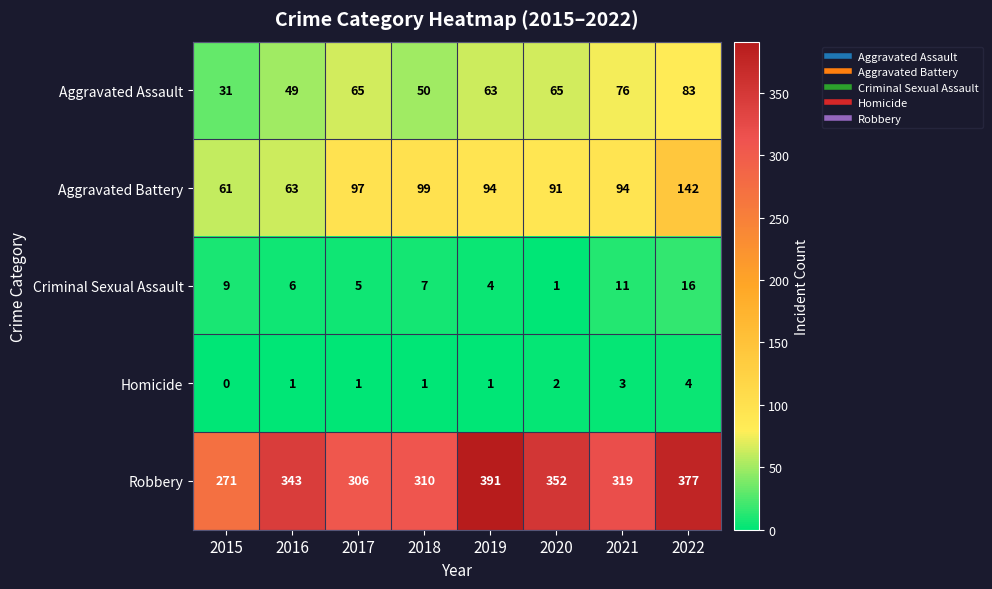

At which category is the sum across all series the highest?

2022